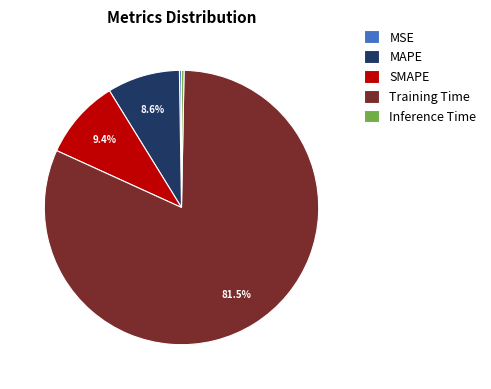

Is there any slice that represents more than half of the pie?

Yes